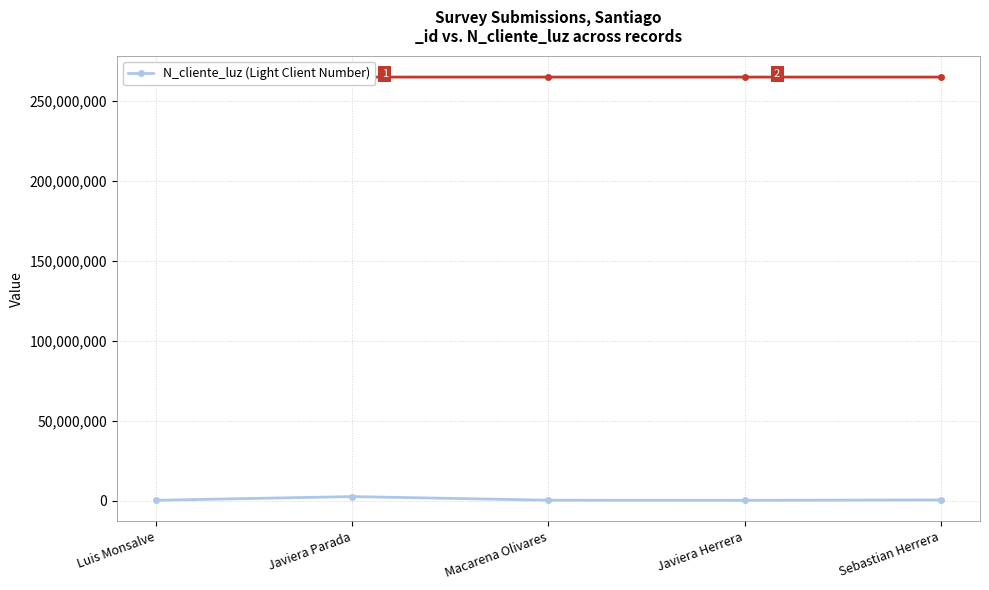

Reading left to right, list all the values displayed in this chart.

Luis Monsalve=268734	Javiera Parada=2586314	Macarena Olivares=324732	Javiera Herrera=258663	Sebastian Herrera=521566